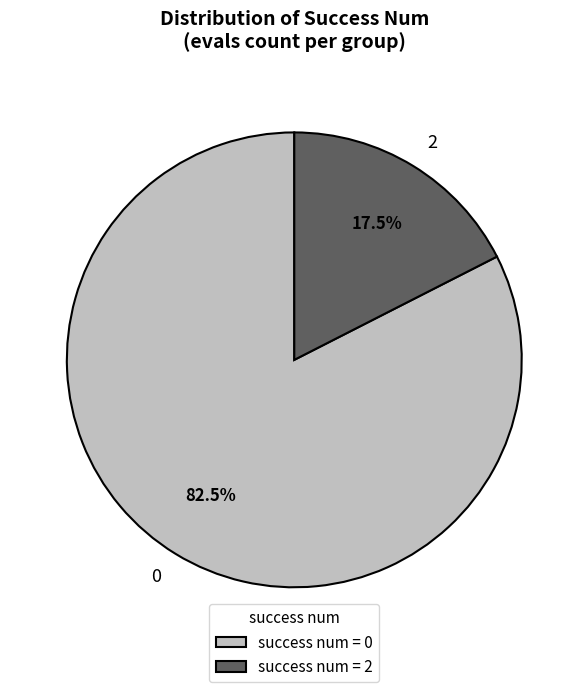

Count the number of slices in the pie.

2